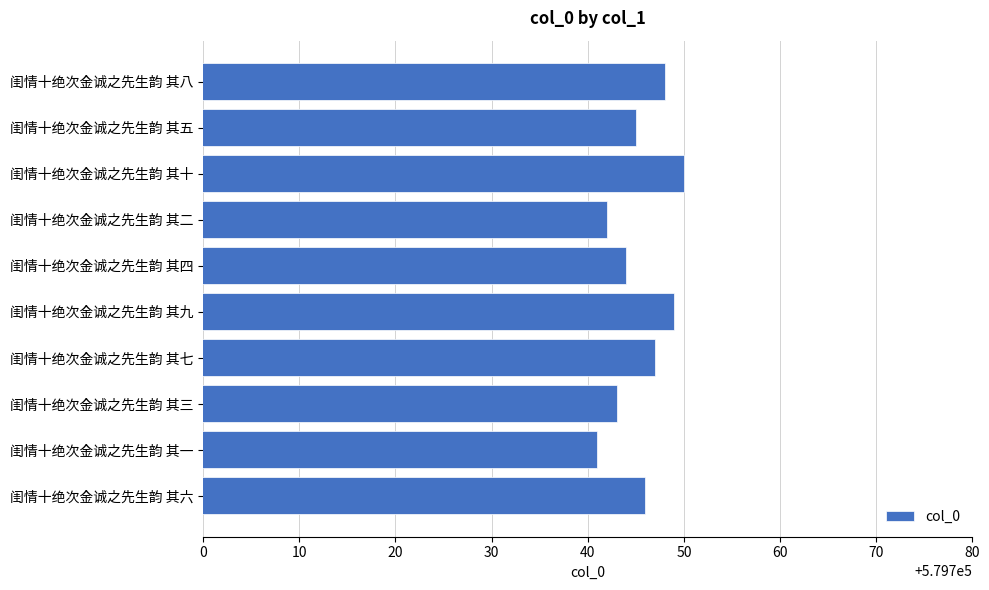

What is the value of the 7th bar from the top?

579747